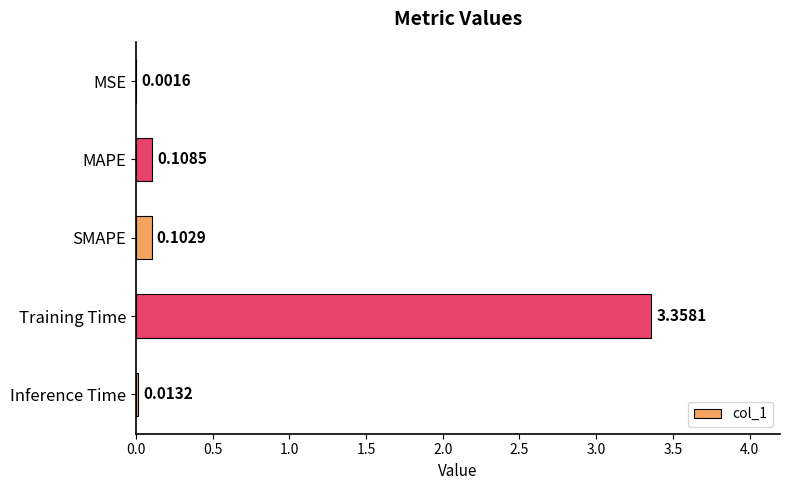

Between Training Time and MAPE, which is larger?

Training Time